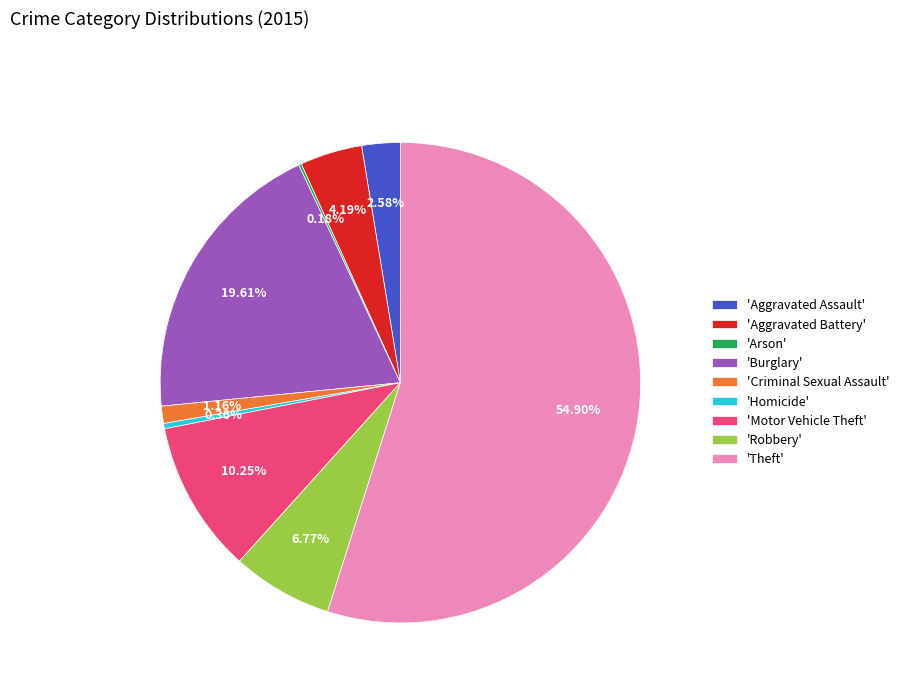

What is the largest slice in the pie chart?

'Theft'